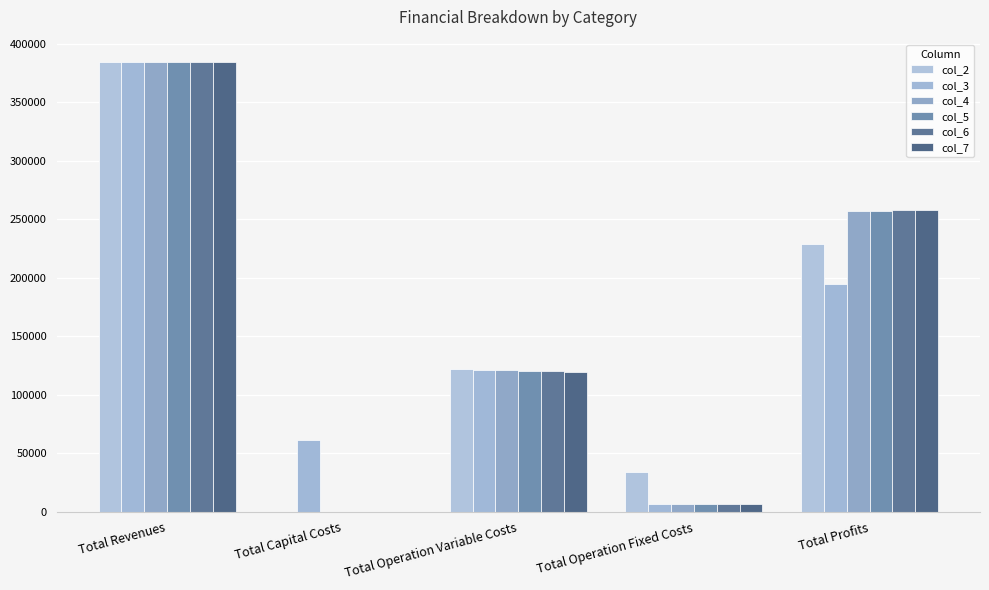

Are the bars horizontal?

No